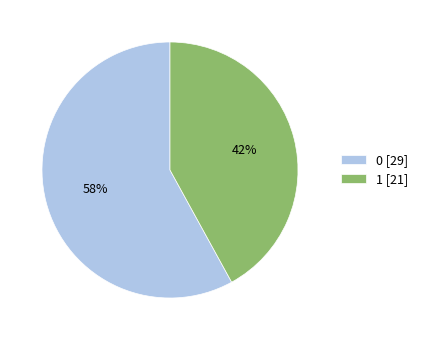

Rank the categories by value from lowest to highest.

1, 0